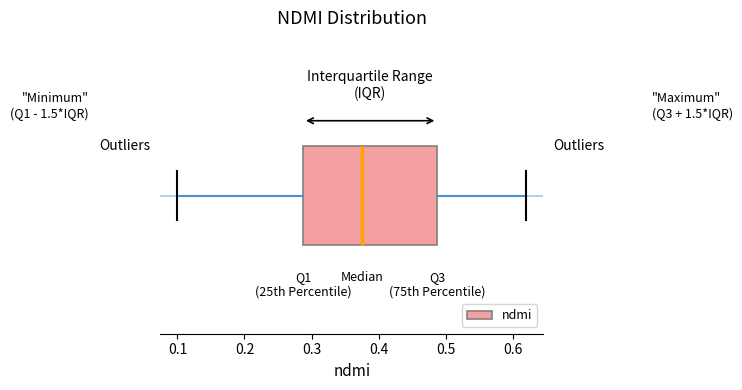

Transcribe this box plot: give where the median line is, the range the box spans, and where the two whiskers end, as read against the x-axis. The values are not printed on the chart, so give them approximately, as read against the axis.

median 0.38, box 0.29 to 0.49, whiskers 0.10 to 0.62